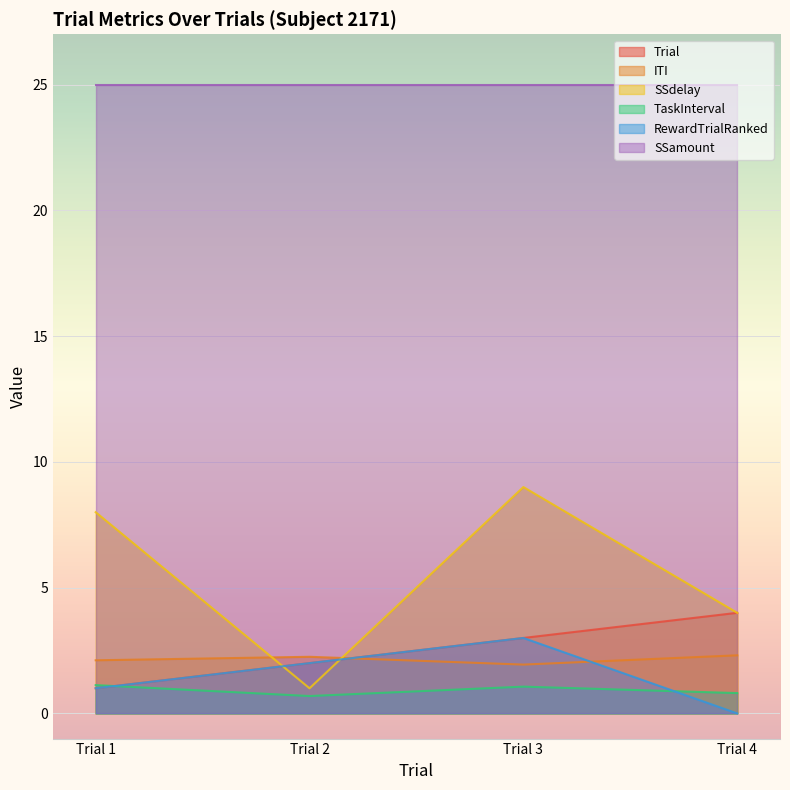

What is the total value across all series at Trial 2?

32.9